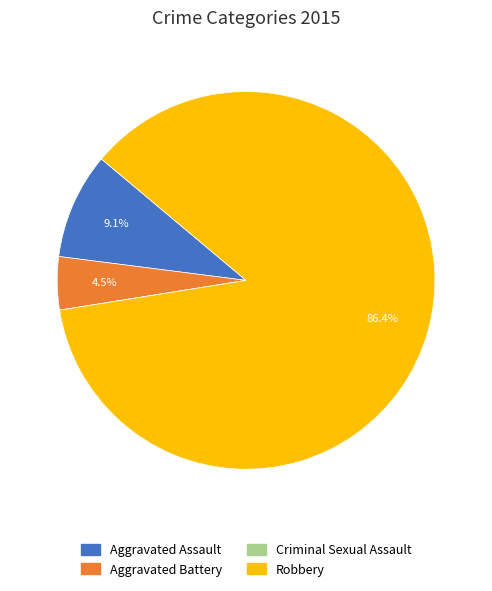

Which slice represents more than half of the pie?

Robbery